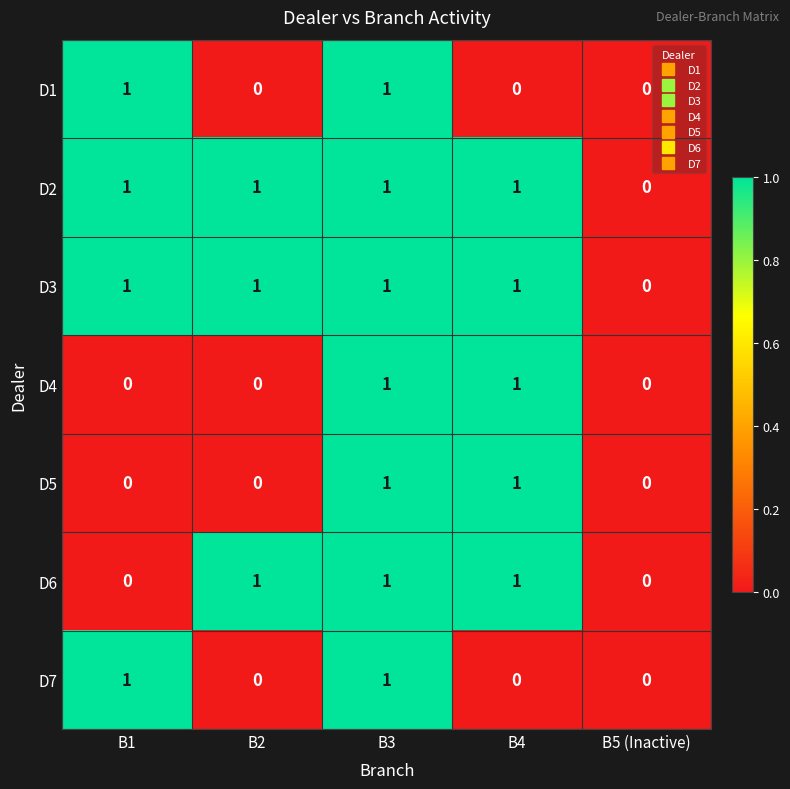

What is the total value across all series at B3?

7